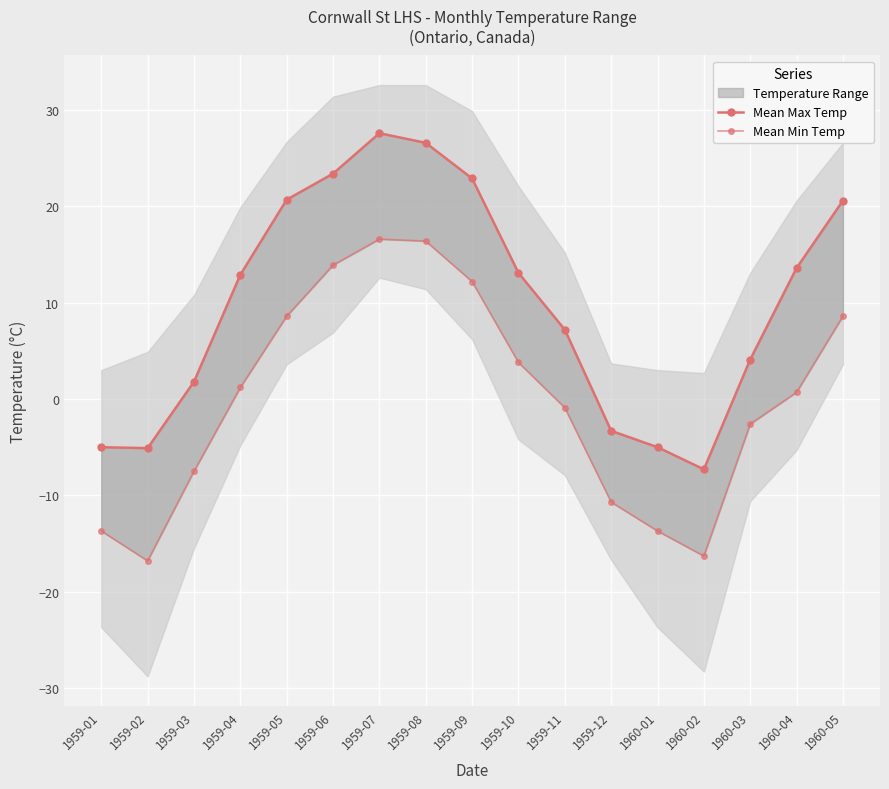

Reading left to right, transcribe all the data shown in this chart.

Mean Max Temp: -5.0	-5.1	1.8	12.9	20.7	23.4	27.6	26.6	22.9	13.1	7.2	-3.3	-5.0	-7.3	4.1	13.6	20.6
Mean Min Temp: -13.7	-16.8	-7.5	1.2	8.6	13.9	16.6	16.4	12.2	3.8	-0.9	-10.7	-13.7	-16.3	-2.6	0.7	8.6